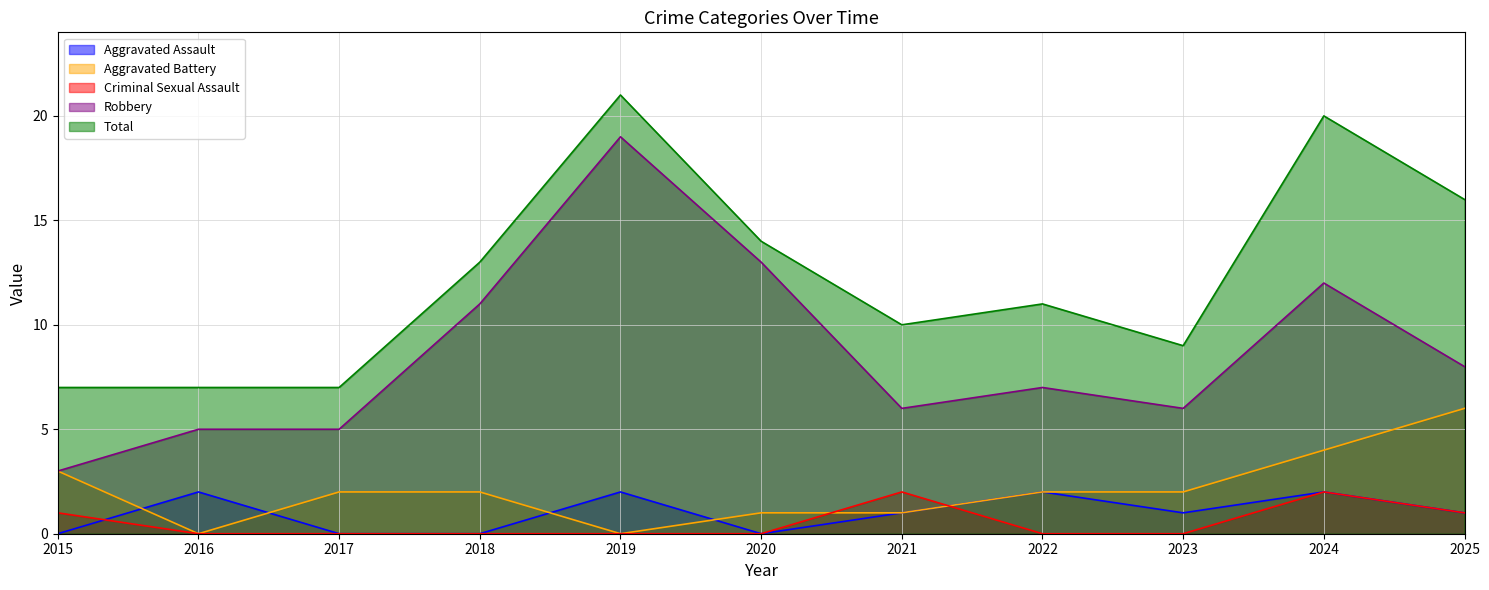

True or false: Total and Criminal Sexual Assault cross at least once.

False